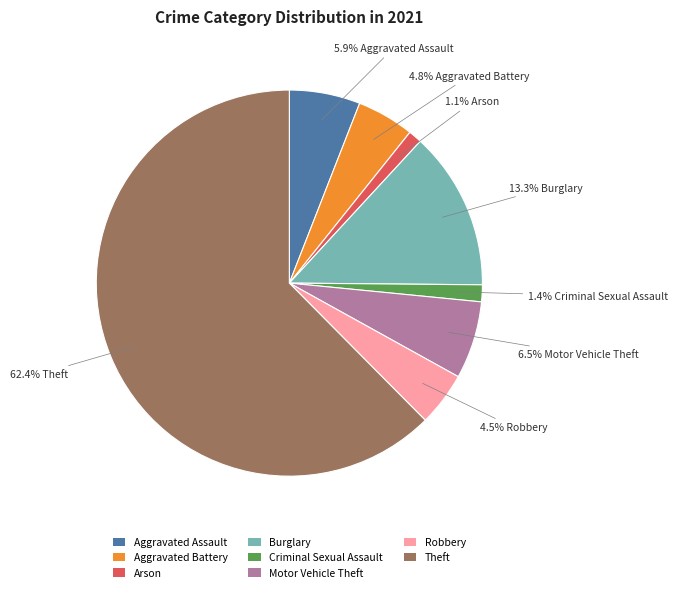

The Aggravated Battery slice represents 5% of the pie. True or false?

True